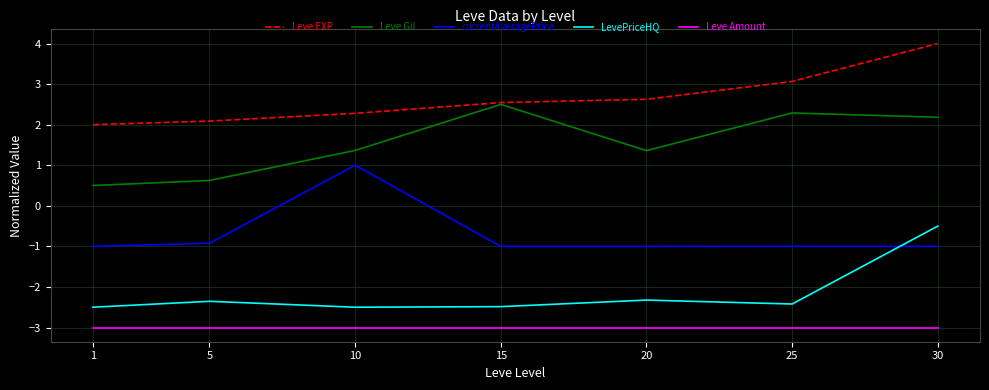

In LevePriceHQ, how many points are higher than both neighbors (excluding endpoints)?

2